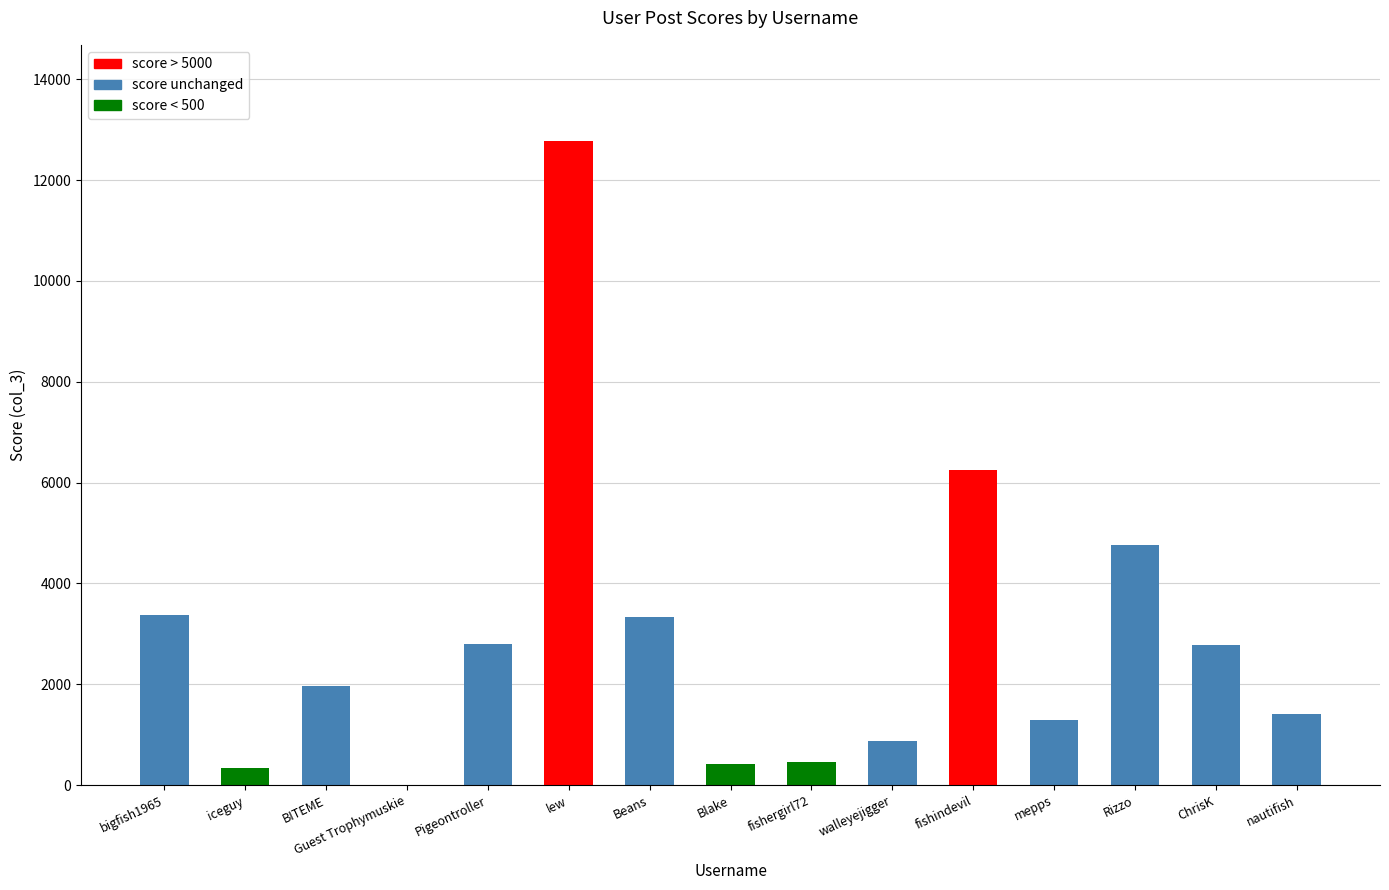

Which has a higher value, Guest Trophymuskie or Blake?

Blake